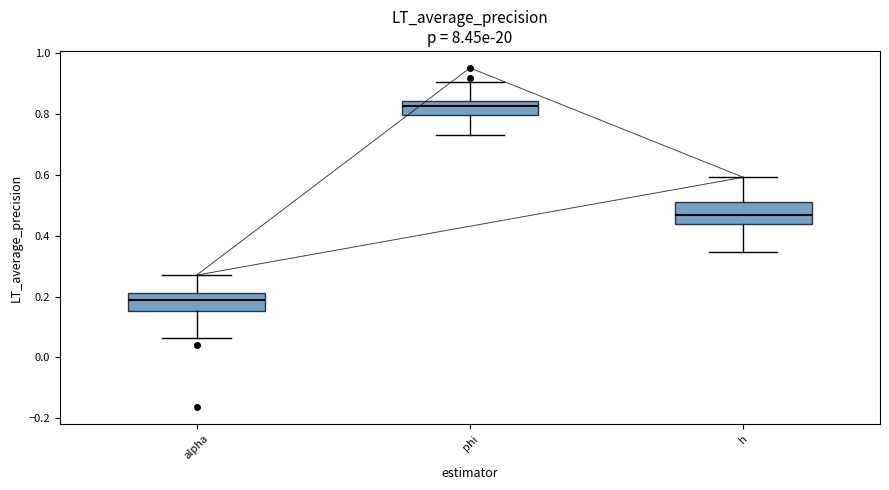

Reading left to right, transcribe this box plot: for each box, give where its median line is, the range the box spans, and where its two whiskers end, as read against the y-axis. The values are not printed on the chart, so give them approximately, as read against the axis.

alpha: median 0.18, box 0.16 to 0.22, whiskers 0.06 to 0.28
phi: median 0.82, box 0.80 to 0.84, whiskers 0.72 to 0.90
h: median 0.46, box 0.44 to 0.50, whiskers 0.34 to 0.60